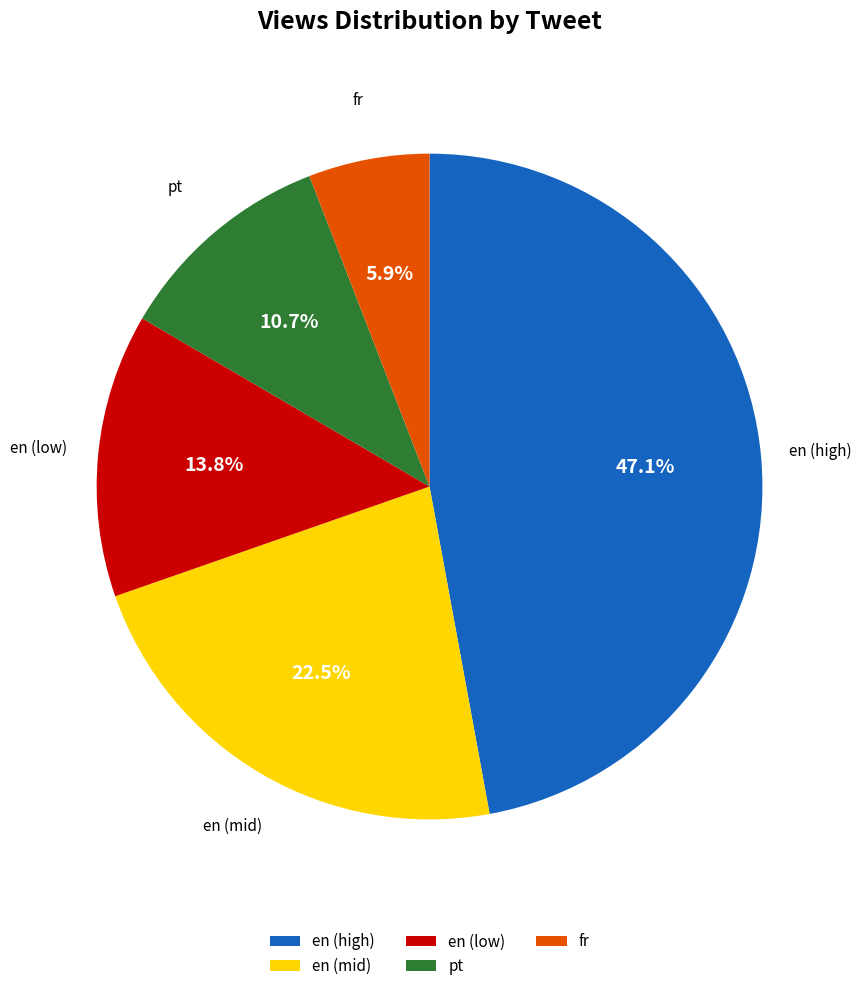

What portion of the pie excludes pt?

89.3%